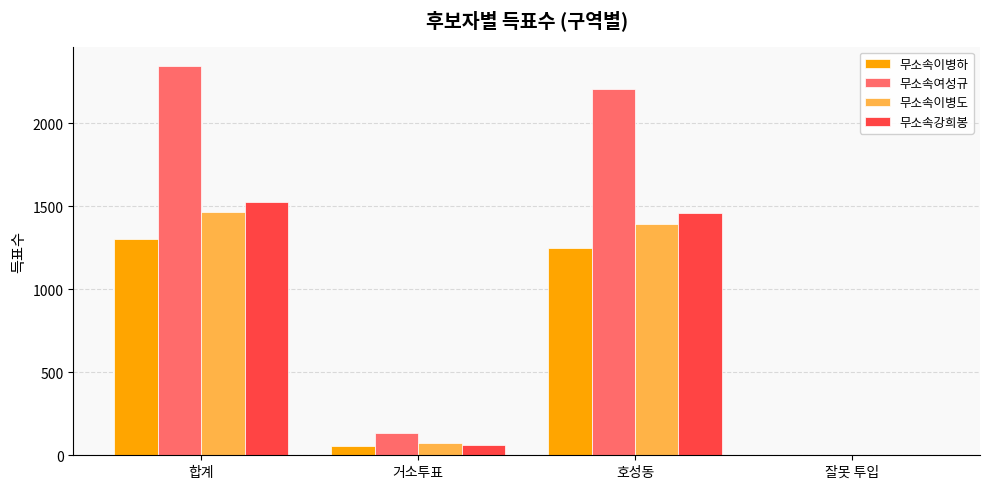

At which label does 무소속이병도 first exceed 1394?

합계